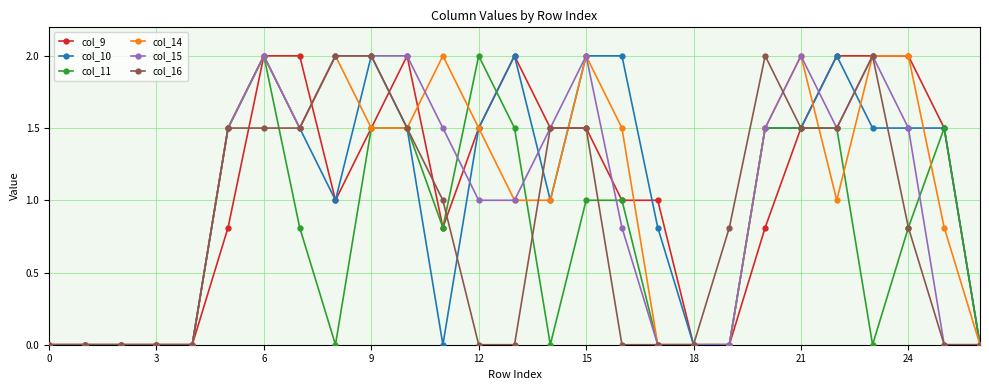

What is the greatest value displayed?

2.0